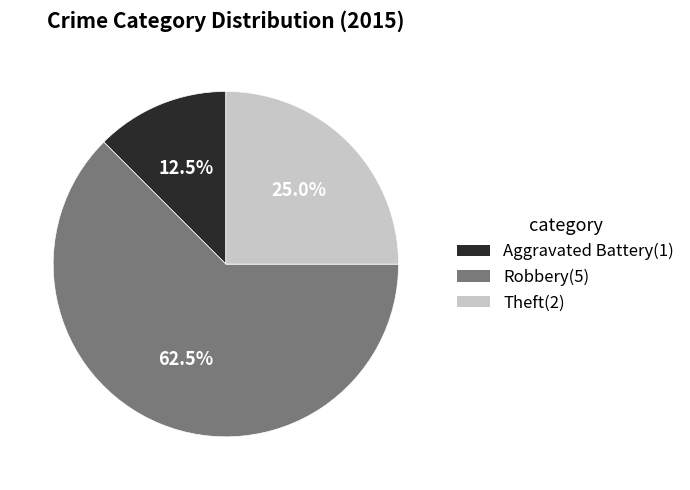

What percentage is NOT represented by Theft?

75.0%